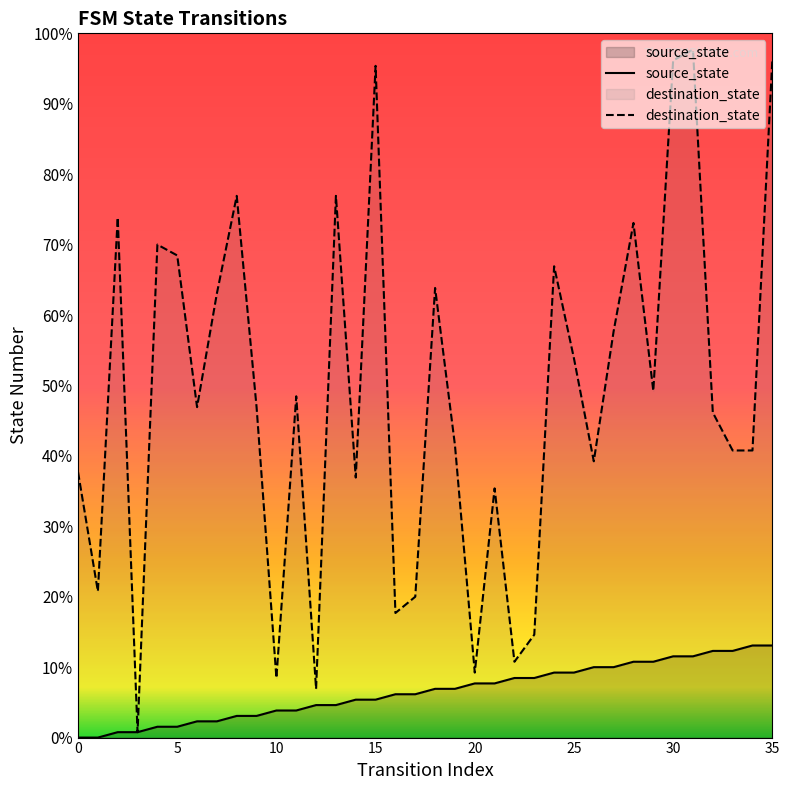

How many interior local peaks does the destination_state series have?

11